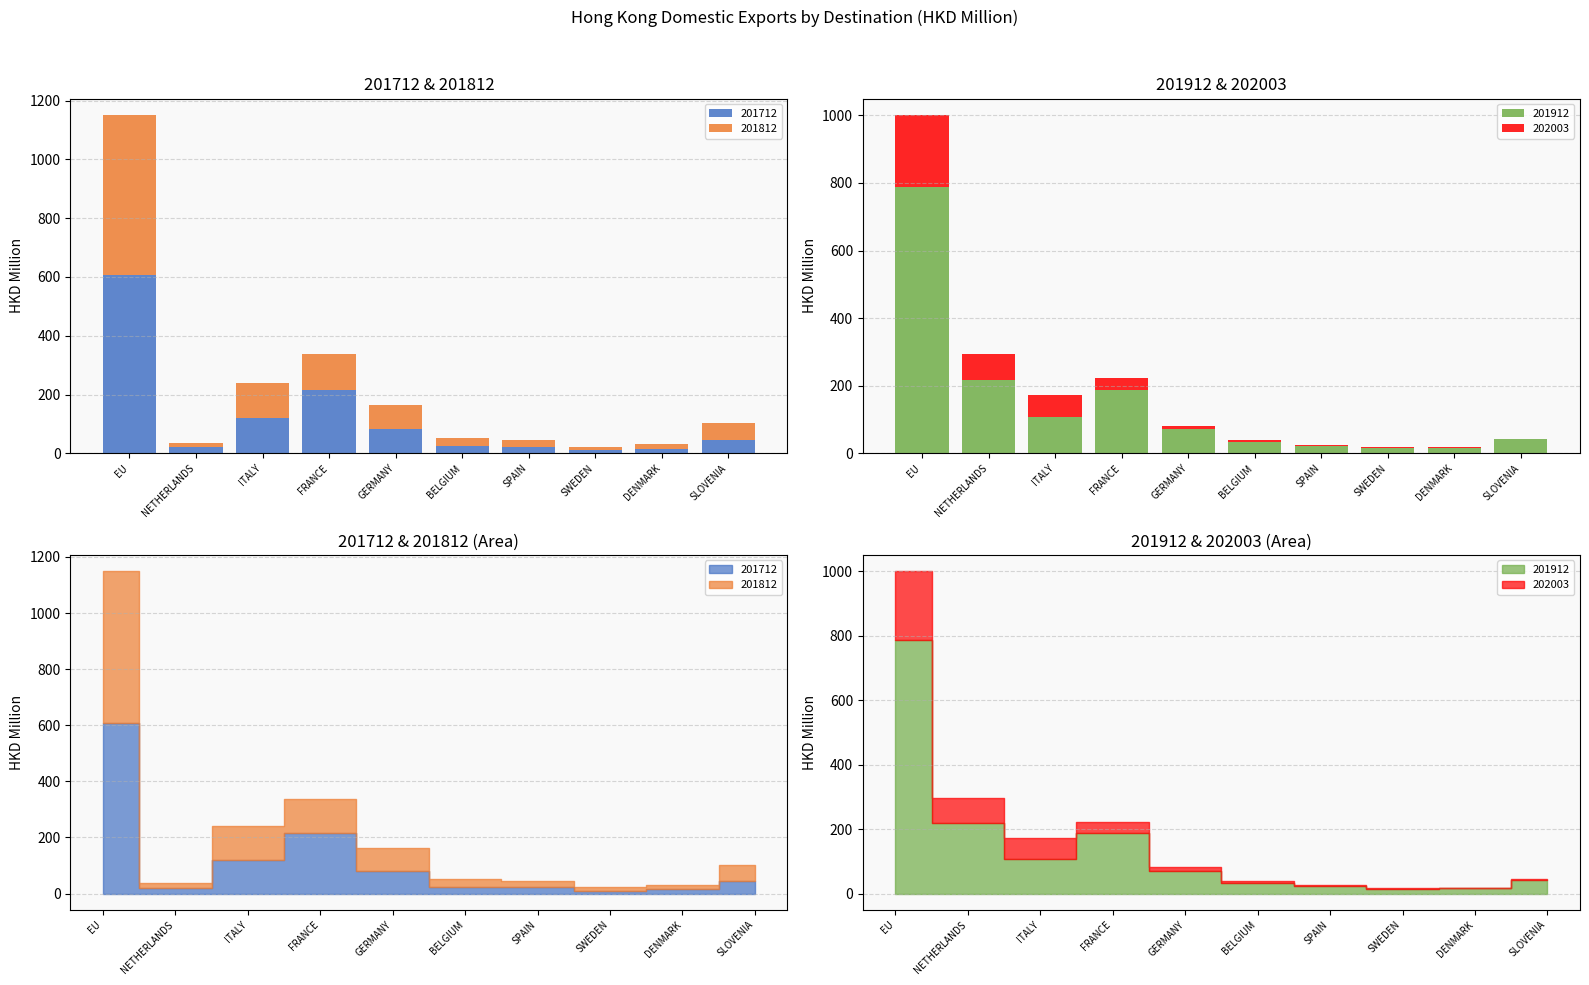

Which series changed the most between EU and SLOVENIA?

201912